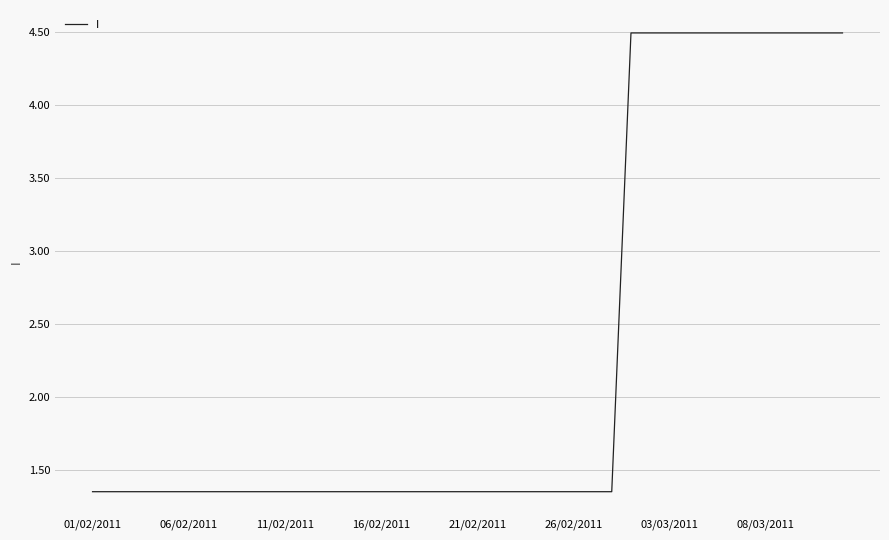

What is the maximum value shown in the chart?

4.5